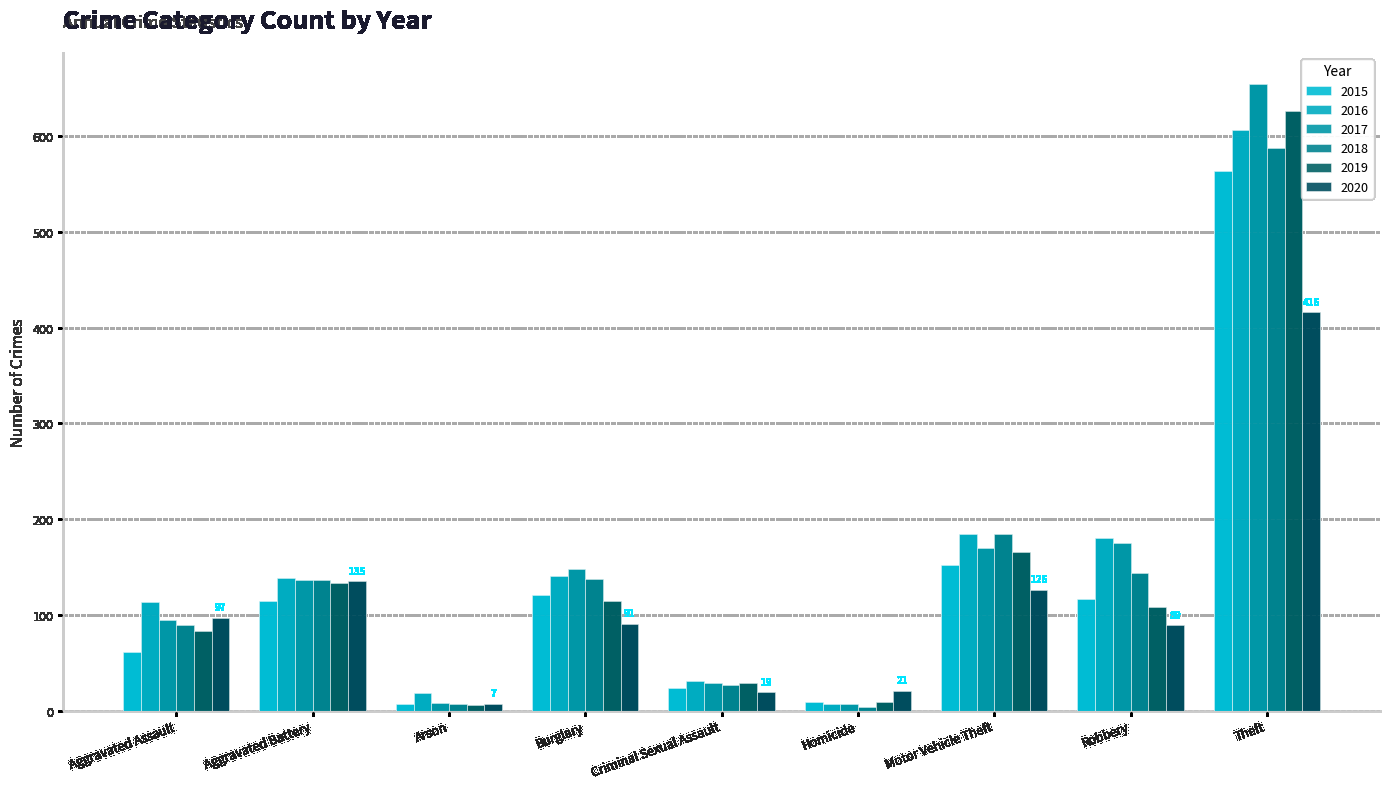

How many groups of bars are there?

9